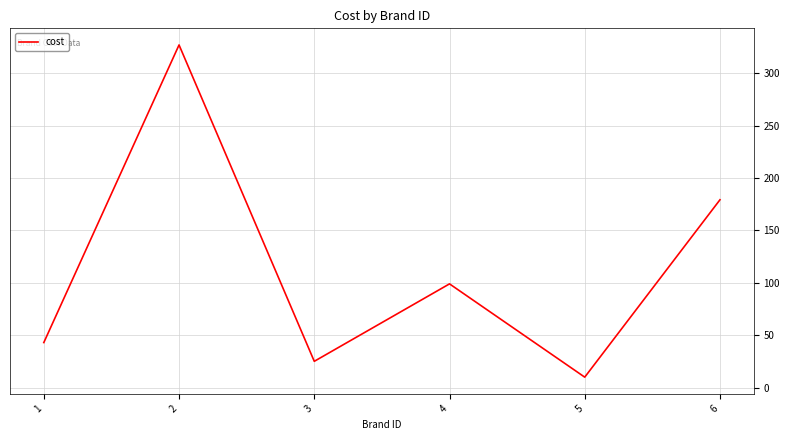

What is the difference between the maximum and minimum values?

317.0